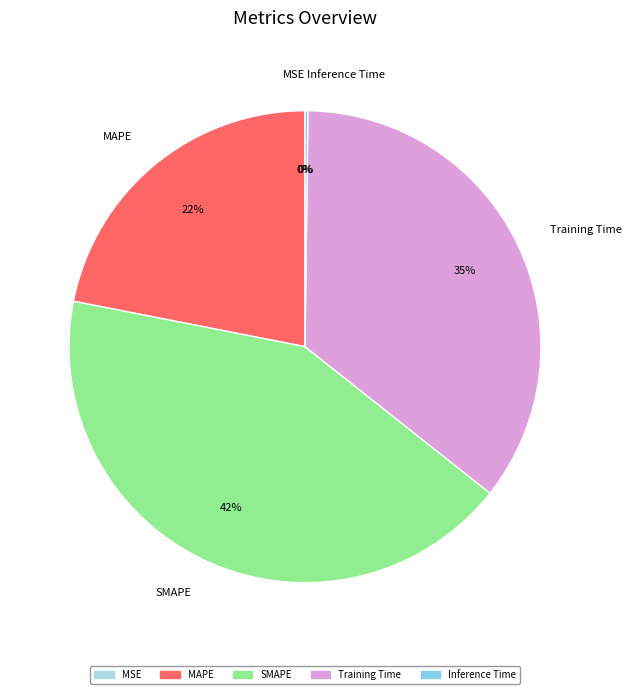

Is it true that SMAPE is 31% of the pie?

False